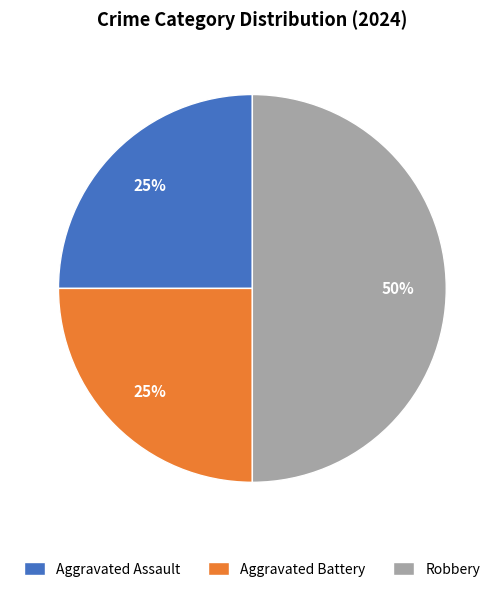

Combined, do Aggravated Assault and Robbery account for over 50%?

Yes